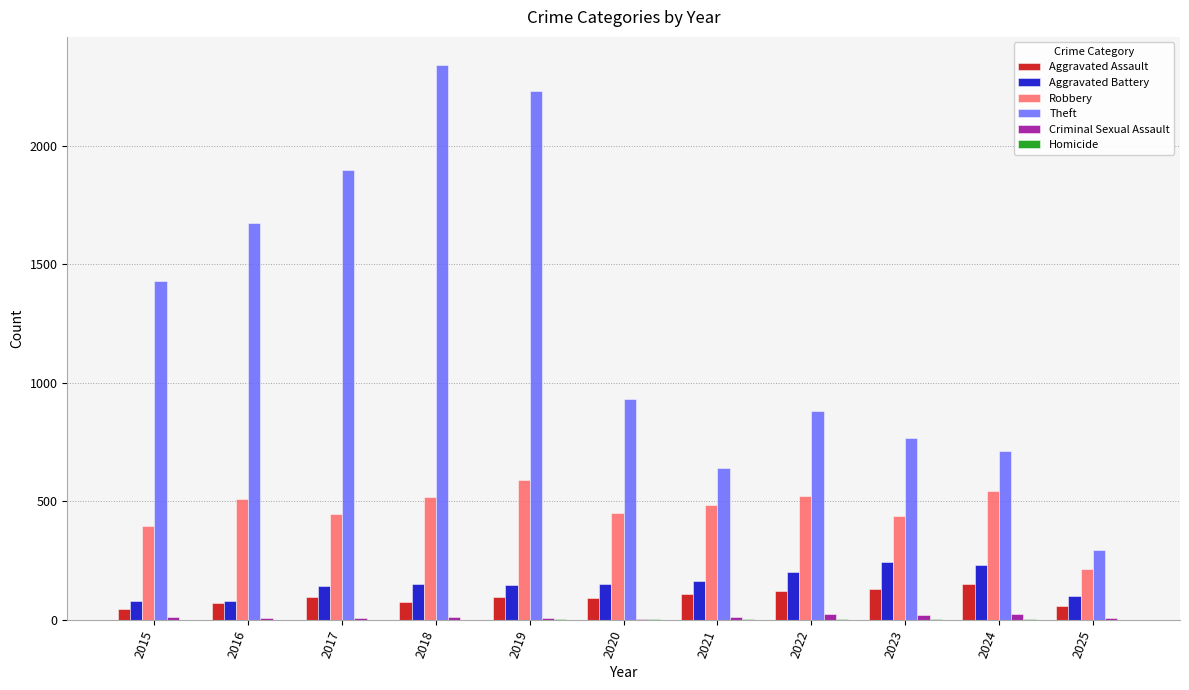

Which series has the largest total across all categories?

Theft